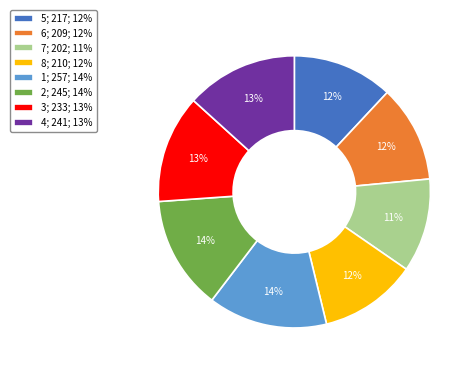

The 3 slice represents 13% of the pie. True or false?

True